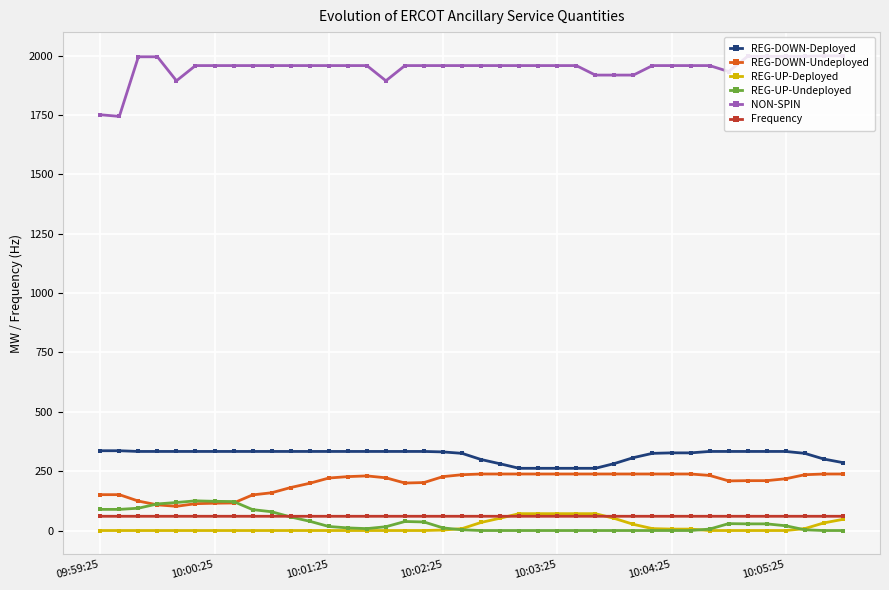

True or false: REG-DOWN-Undeployed and REG-DOWN-Deployed cross at least once.

False